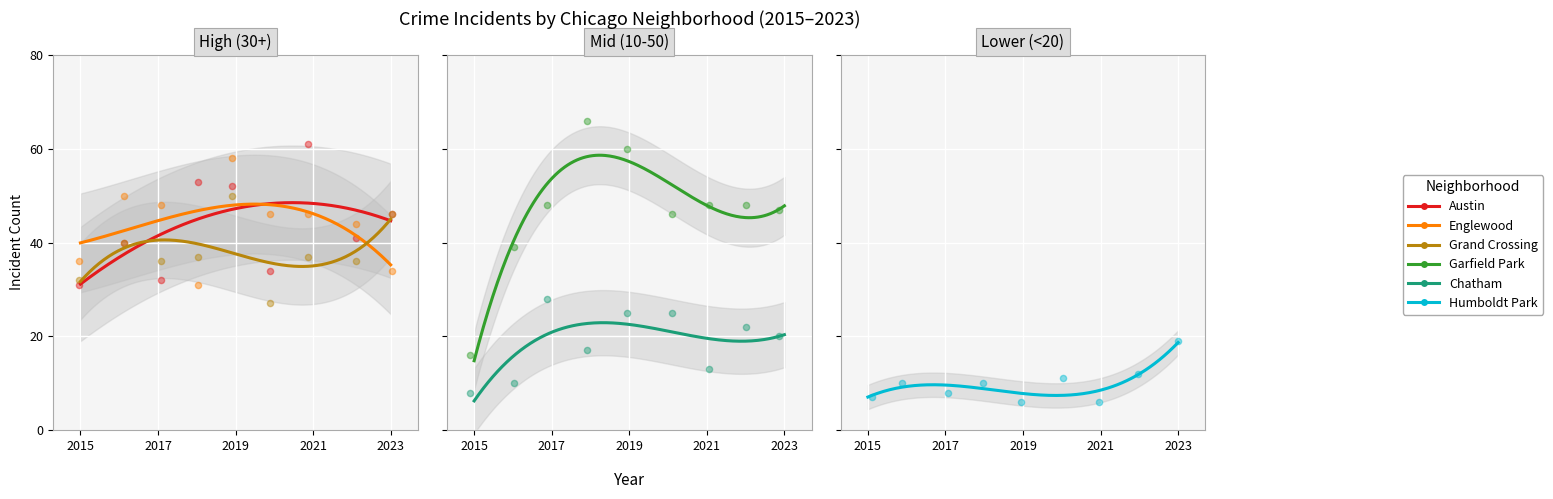

Which series reaches the maximum Y coordinate?

Garfield Park